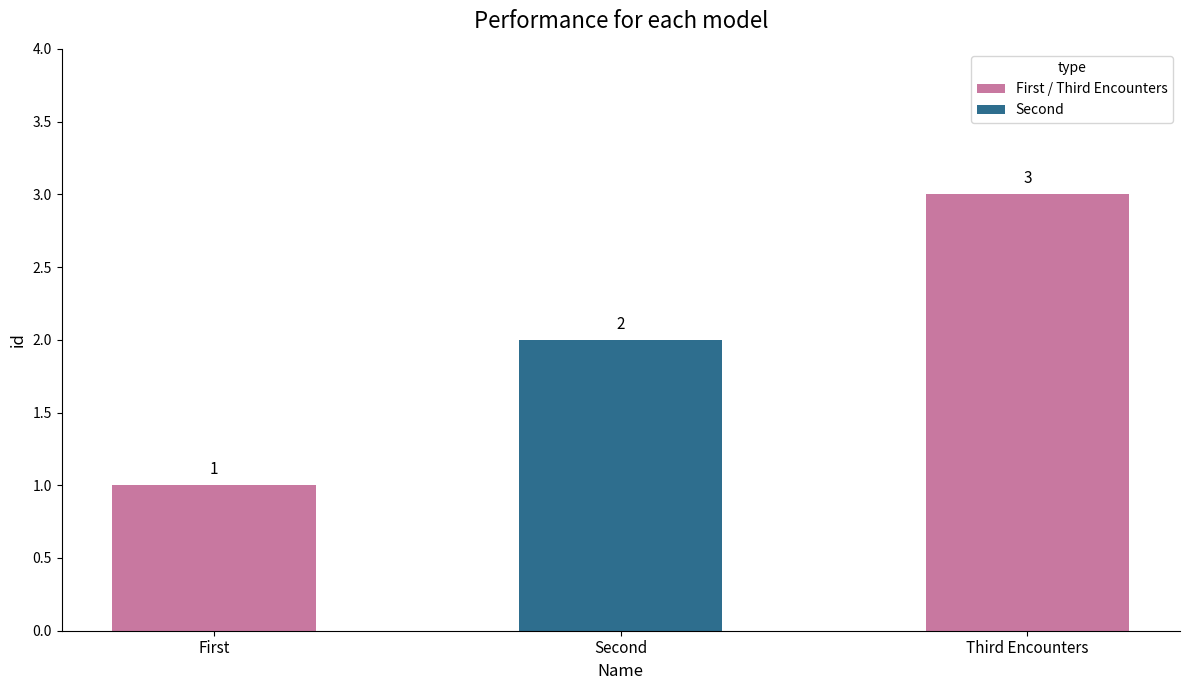

What is the ratio of the value at Third Encounters to the value at First?

3.0